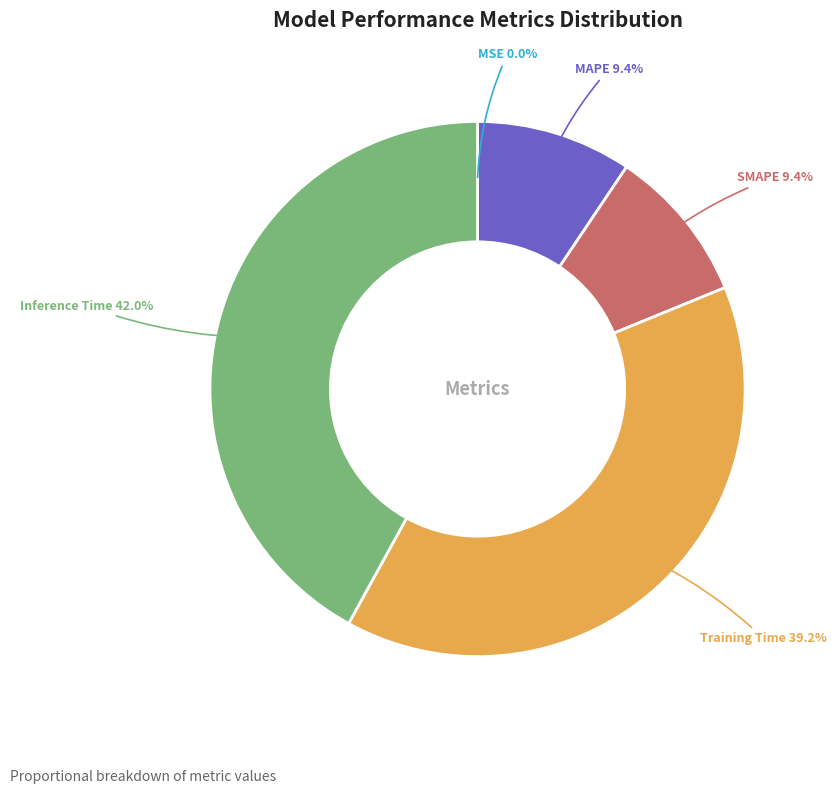

Is Training Time the majority of the pie?

No